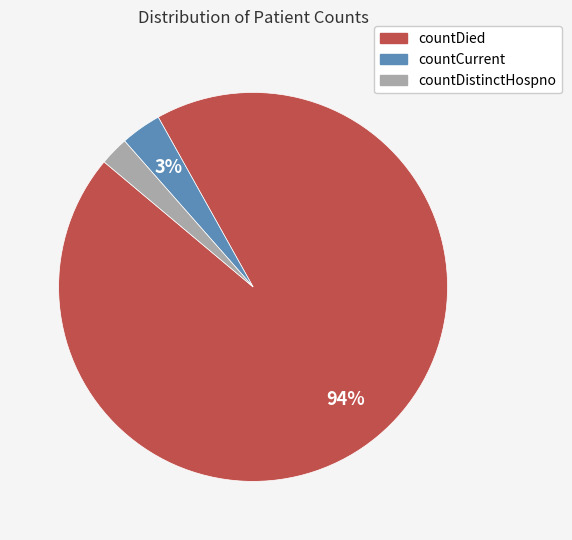

To the nearest percent, what is the average slice percentage?

33%